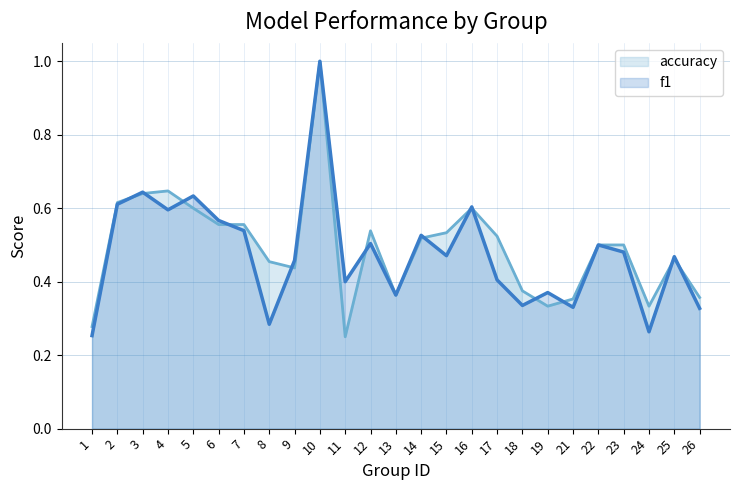

Which series changed the most between 10 and 24?

f1